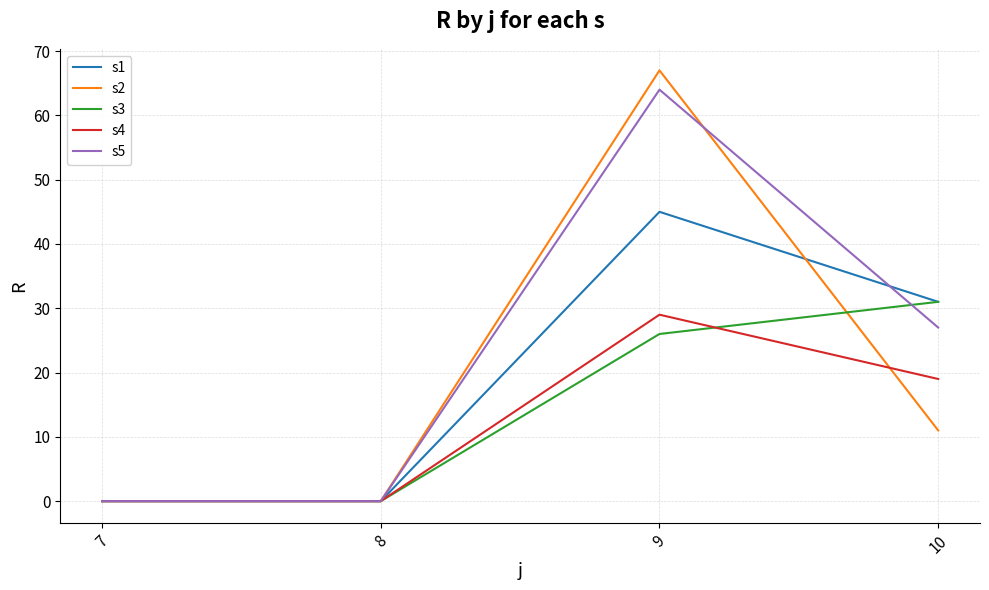

True or false: s3 has more than 1 points higher than both neighbors.

False